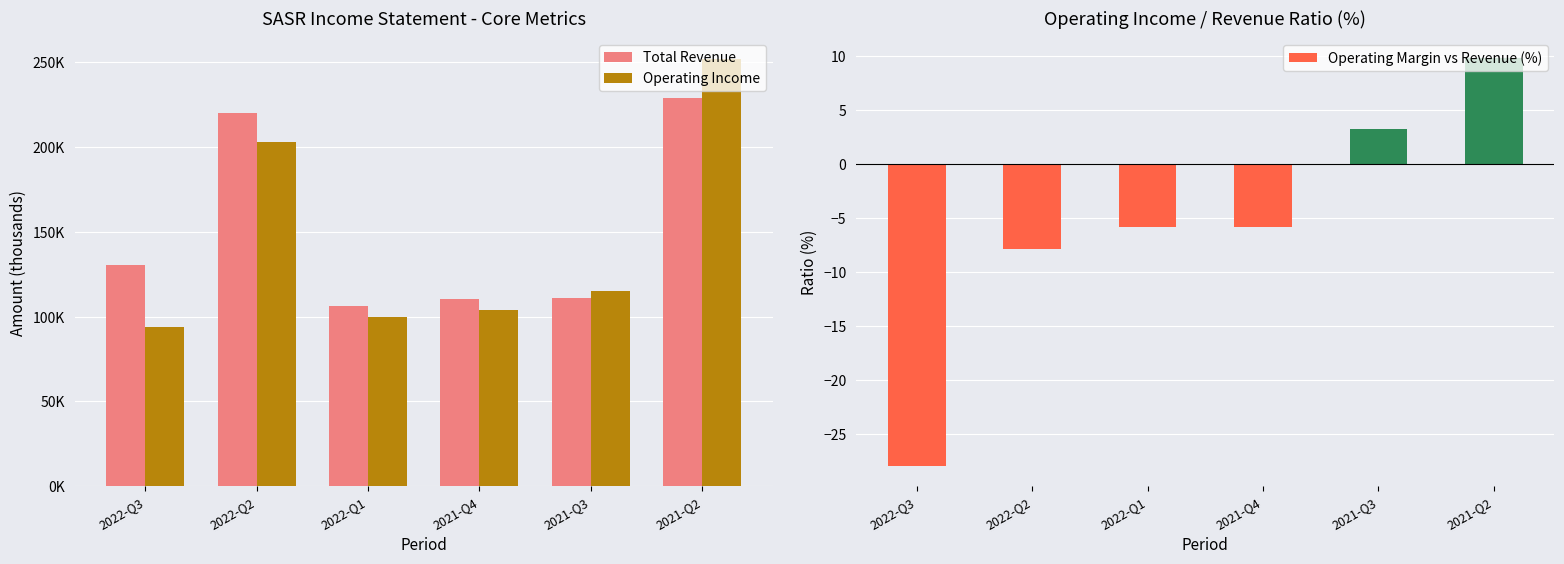

What are all the series names shown in the legend?

Total Revenue, Operating Income, Operating Margin vs Revenue (%)